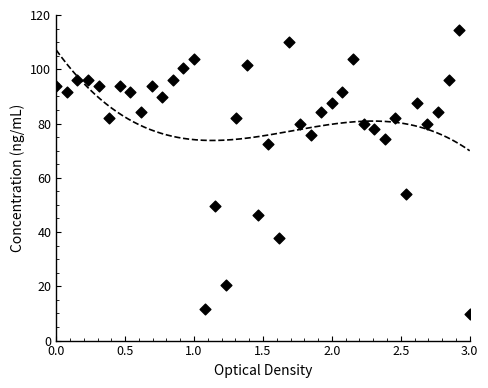

What Y value in the scatter plot is closest to 62?

54.0